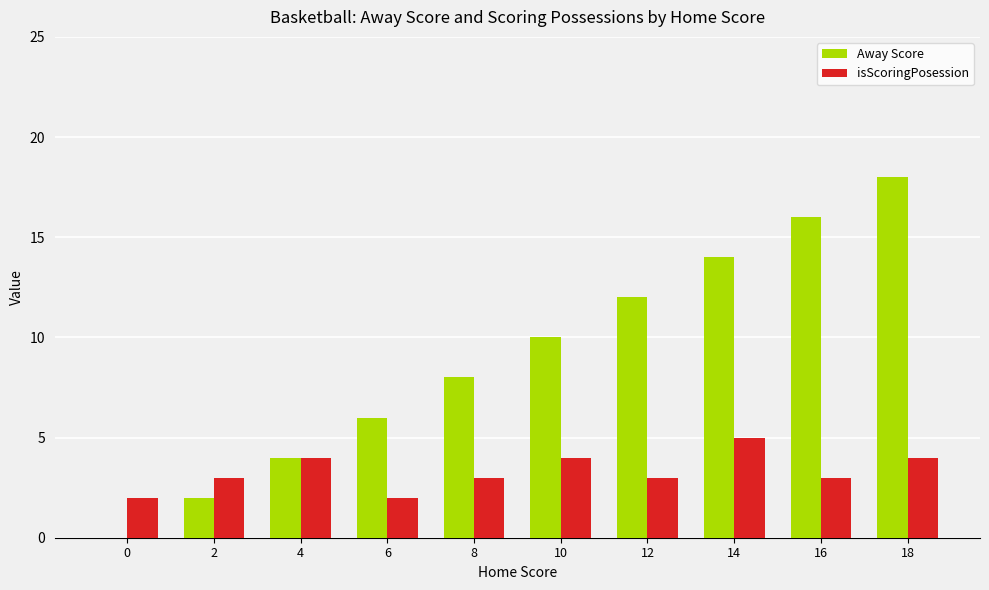

How many values in Away Score are above zero?

9